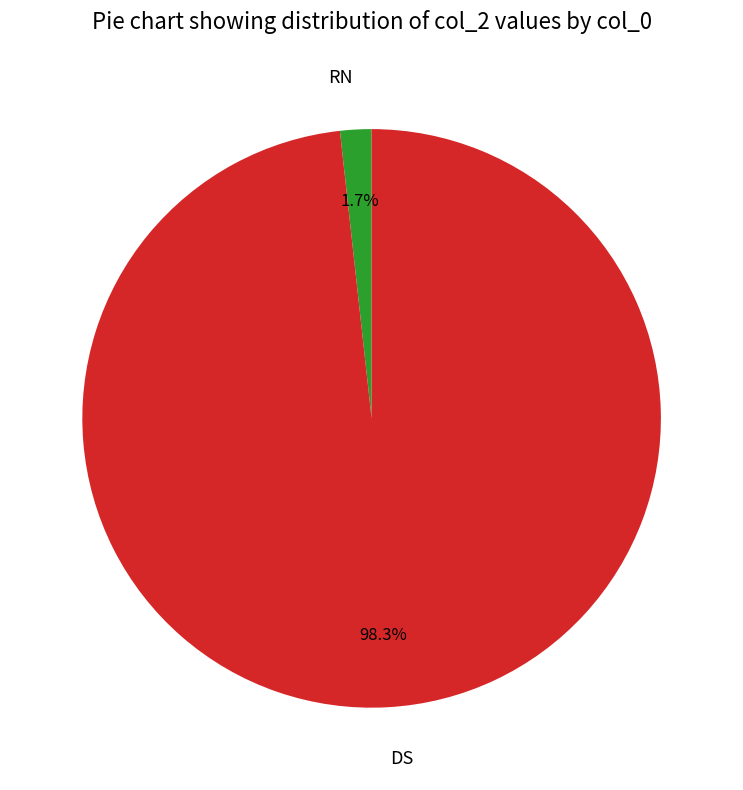

Which category has the biggest portion of the pie?

DS